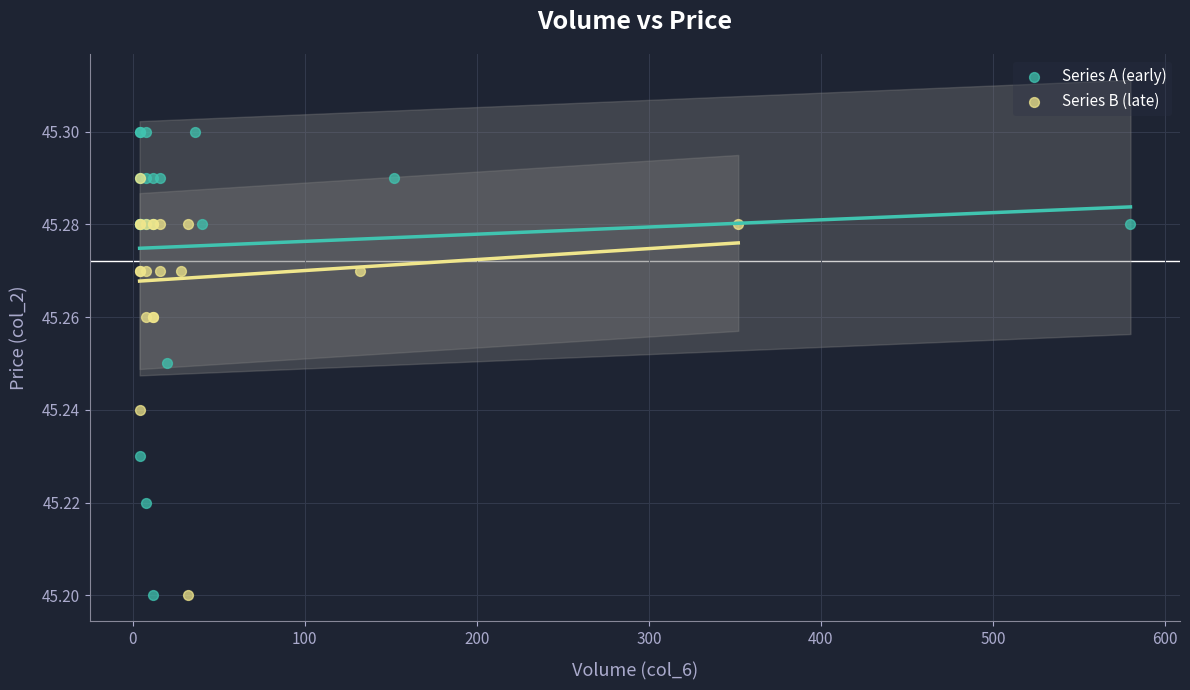

What are all the series names shown in the legend?

Series A (early), Series B (late)